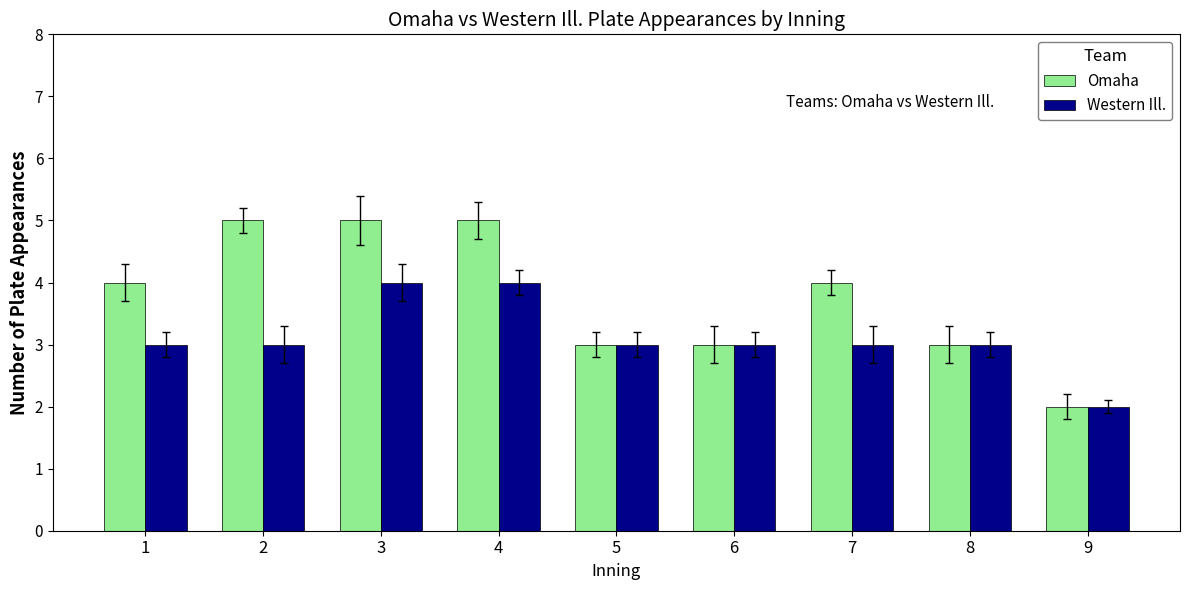

Read the Western Ill. value at 7.

3